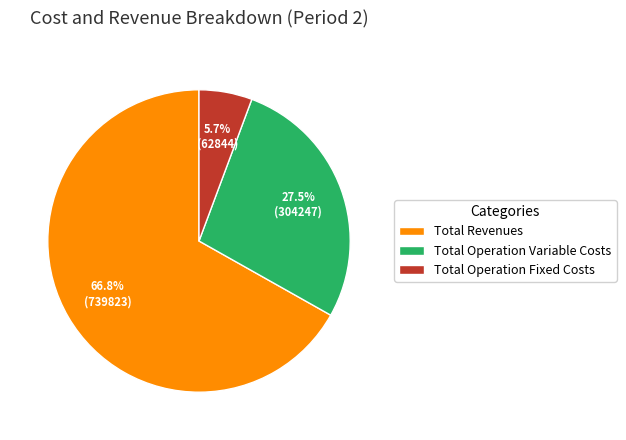

To the nearest percent, what is the average slice percentage?

33%